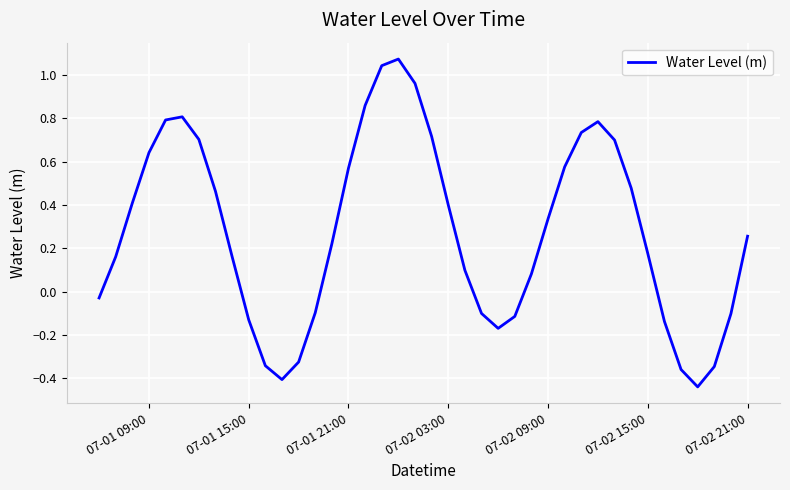

What is the difference between the maximum and minimum values?

1.5